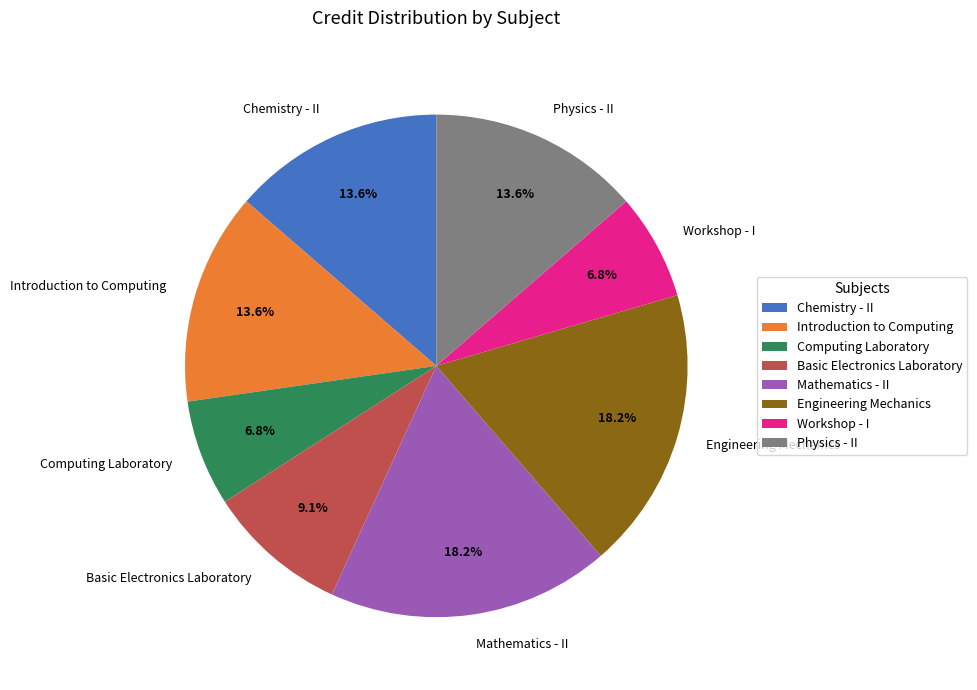

How much of the chart is everything except Basic Electronics Laboratory?

90.9%